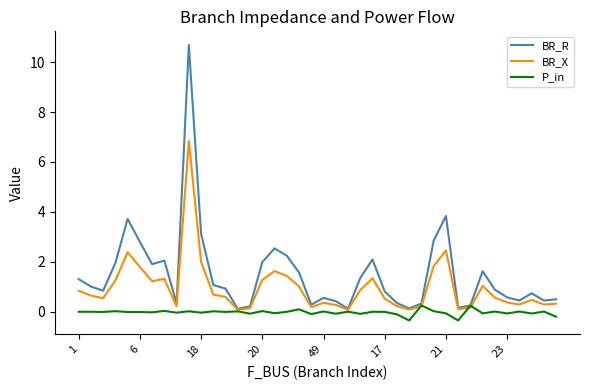

Which series has the largest range (max minus min)?

BR_R